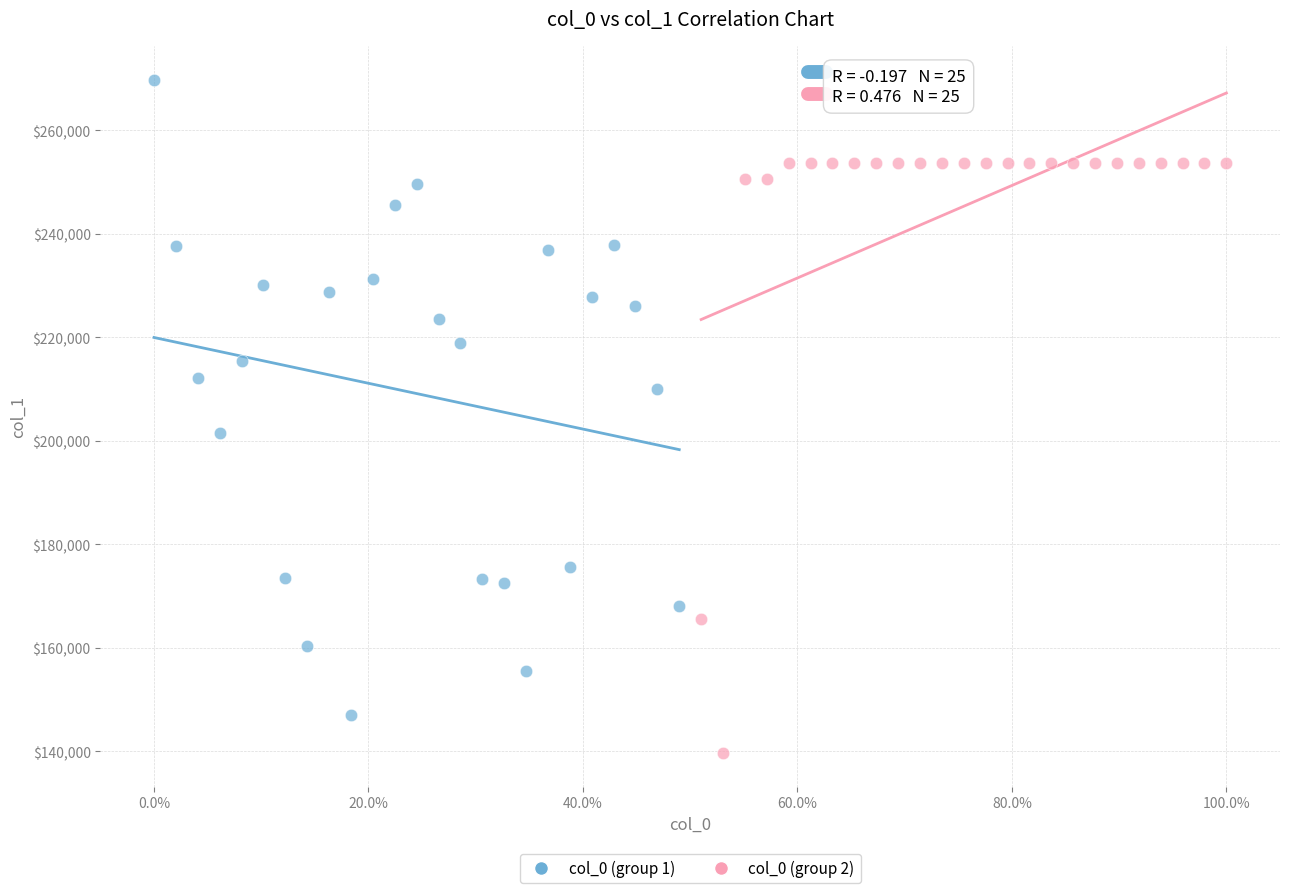

Which series reaches the minimum Y coordinate?

col_0 (group 2)